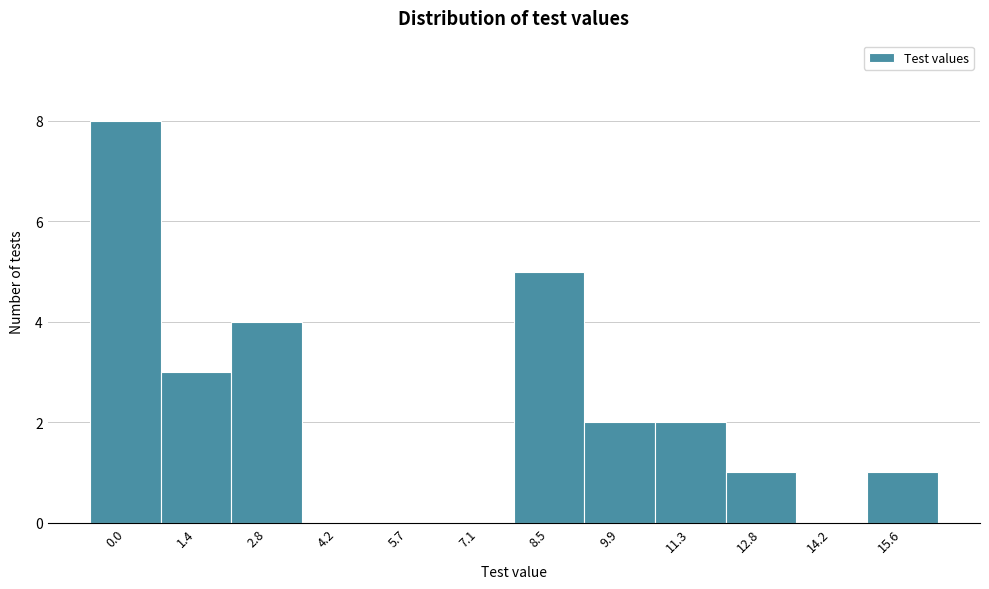

Reading left to right, list all the values displayed in this chart.

0.0=8	1.4=3	2.8=4	4.2=0	5.7=0	7.1=0	8.5=5	9.9=2	11.3=2	12.8=1	14.2=0	15.6=1